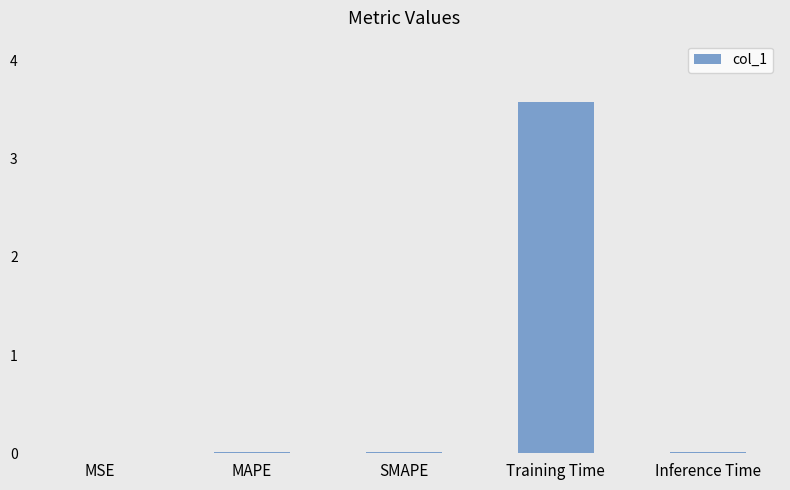

Which category has the highest value across all series?

Training Time